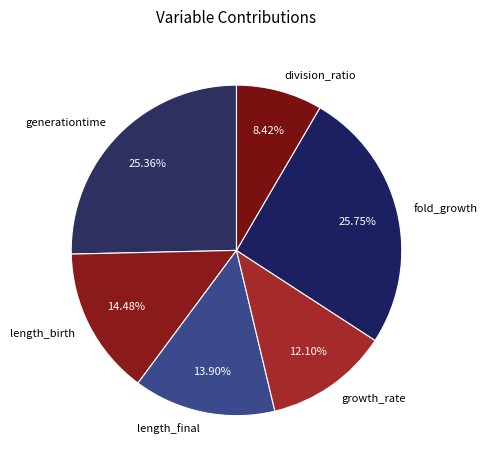

Does division_ratio account for over 50% of the chart?

No